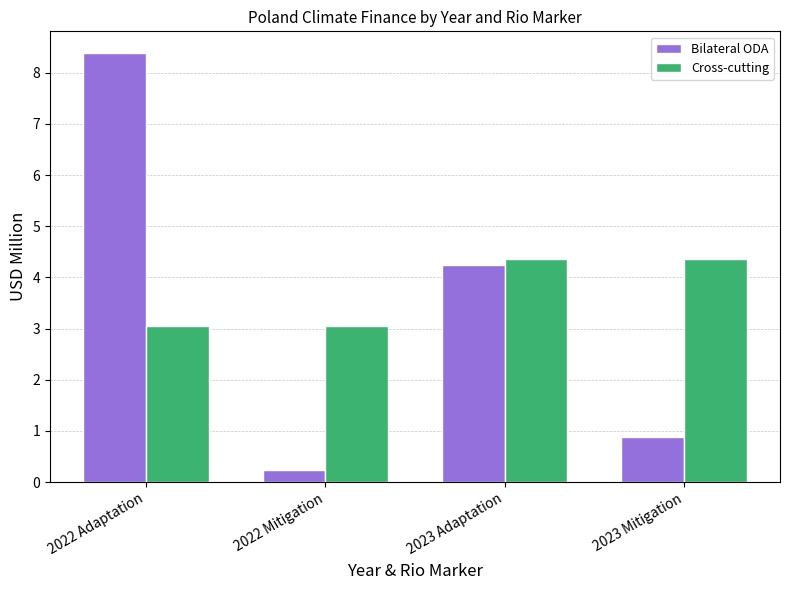

Is the value of Bilateral ODA at 2022 Adaptation greater than the value of Cross-cutting at 2022 Mitigation?

Yes